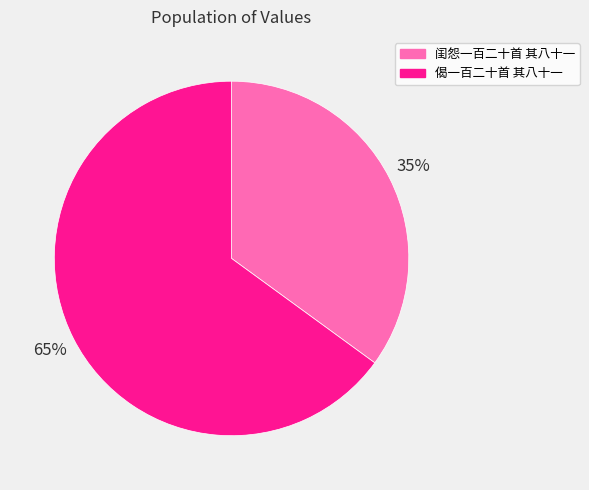

Does 偈一百二十首 其八十一 account for over 50% of the chart?

Yes